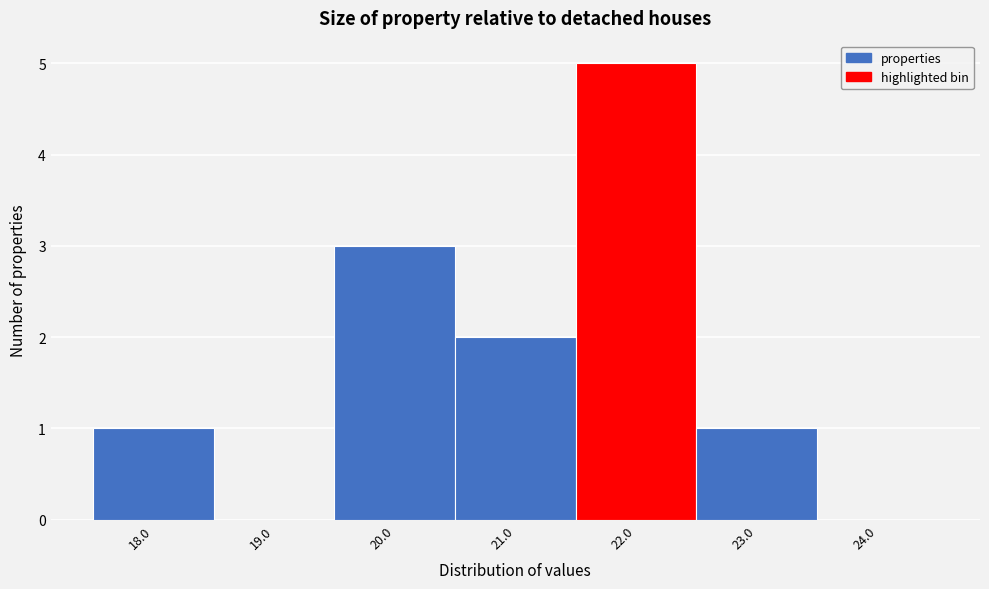

Over which range of the x-axis is the bar tallest?

21.5 to 22.5